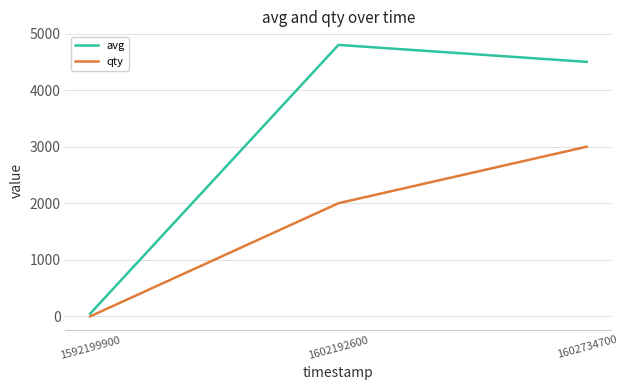

How many distinct data groups are displayed?

2